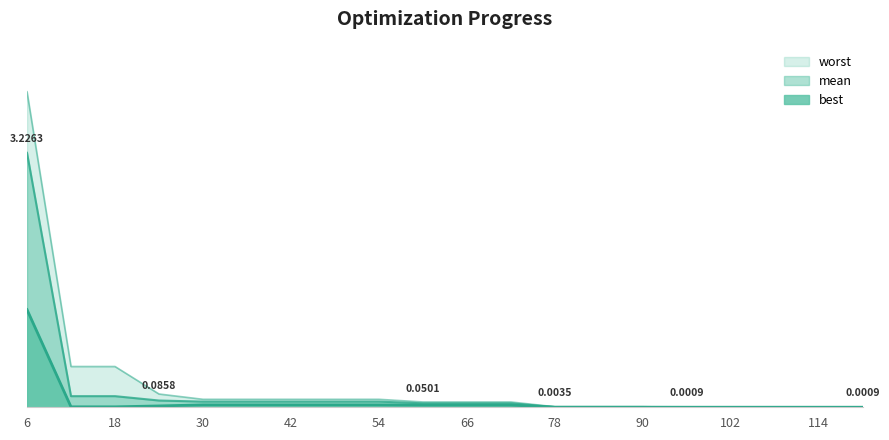

What is the sum of the worst values at 18 and 54?

0.6